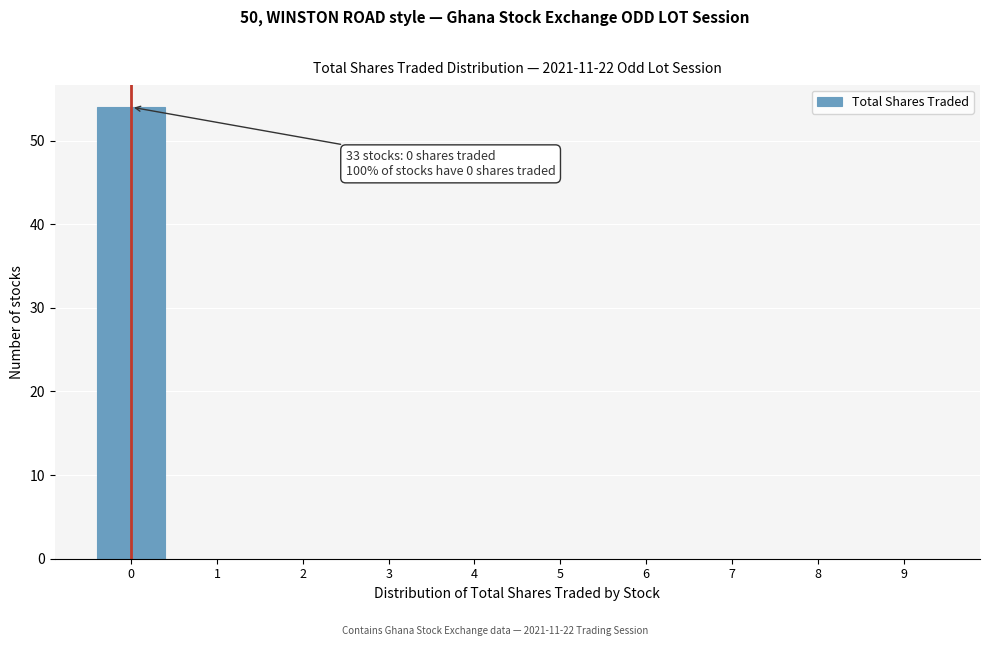

Over which range of the x-axis is the bar tallest?

-0.5 to 0.5